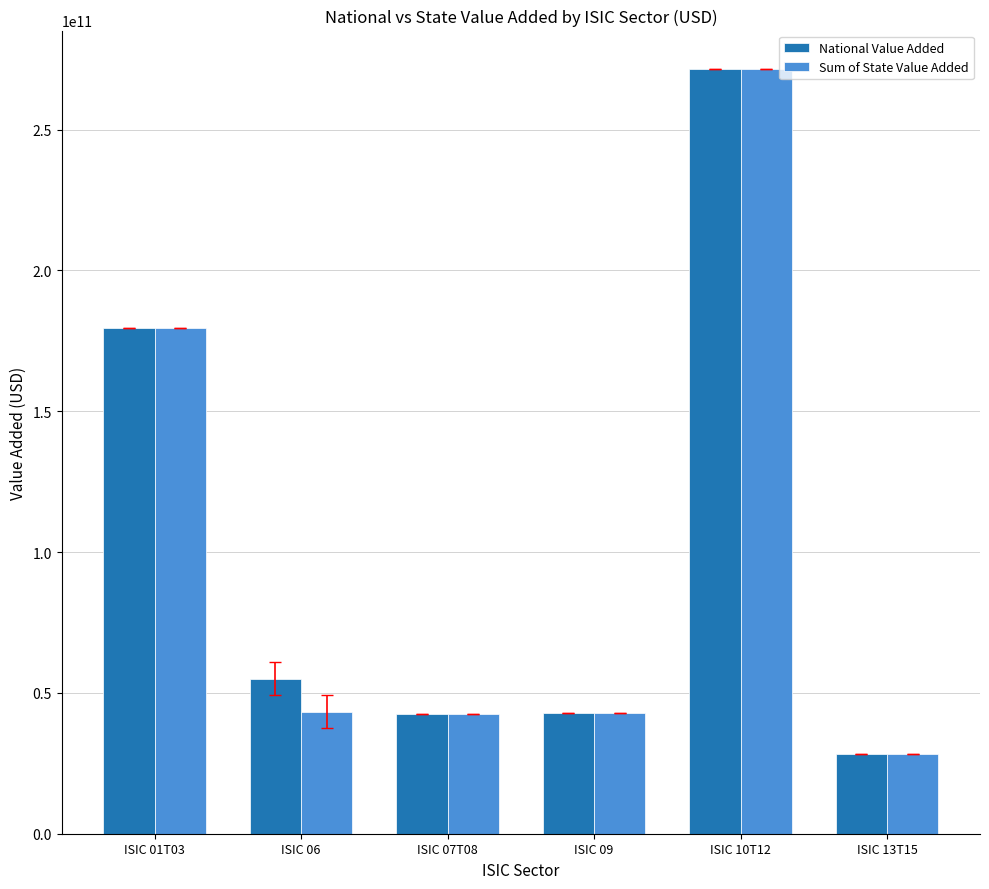

How many values in the National Value Added series exceed 55027015966?

3